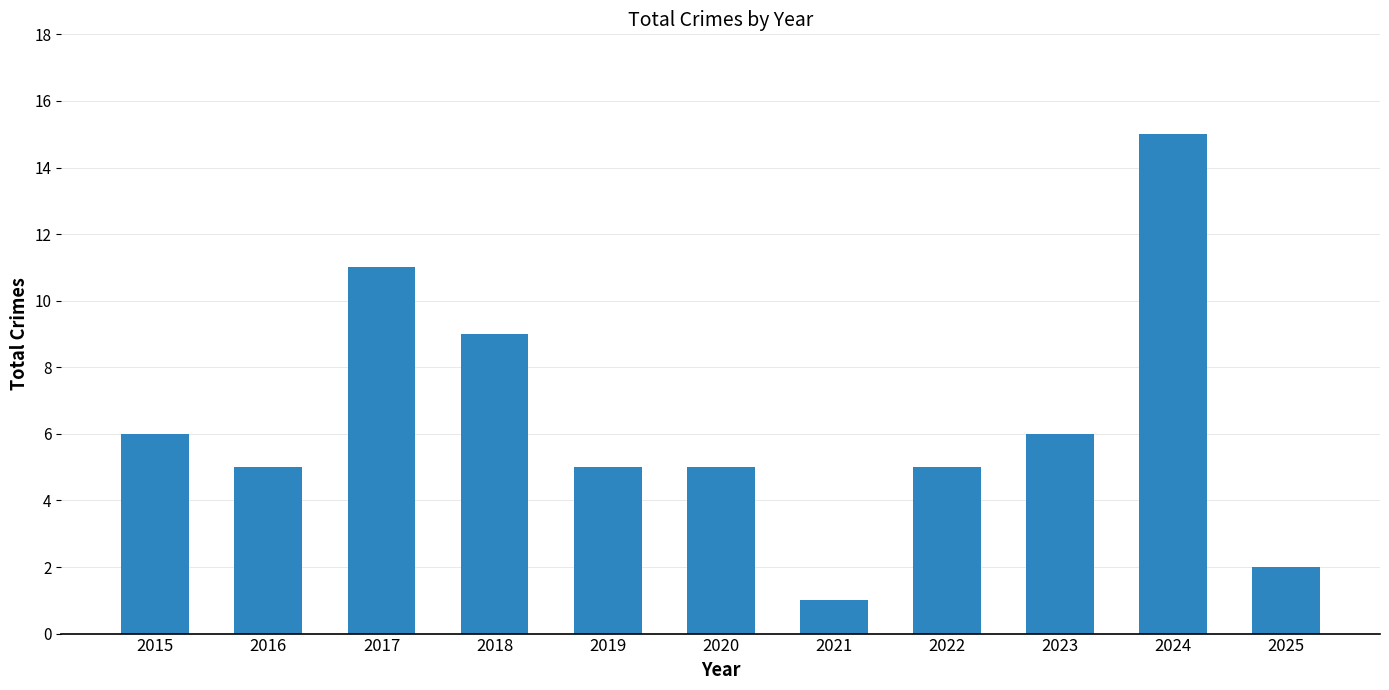

What is the greatest value displayed?

15